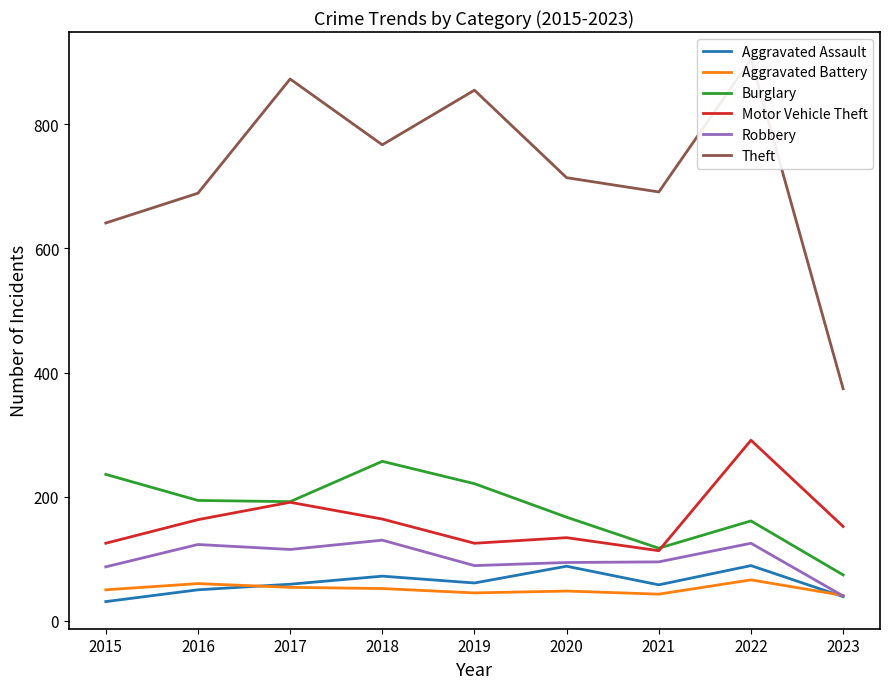

At which category does the chart reach its peak across all series?

2022